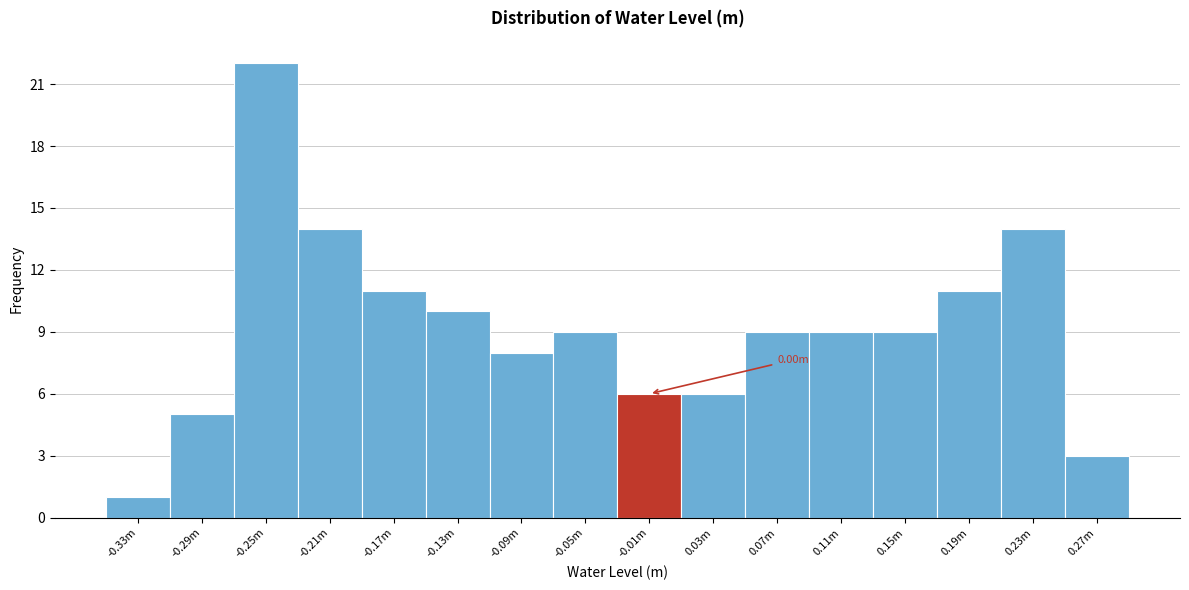

What is the sum of the values at -0.33m and -0.25m?

23